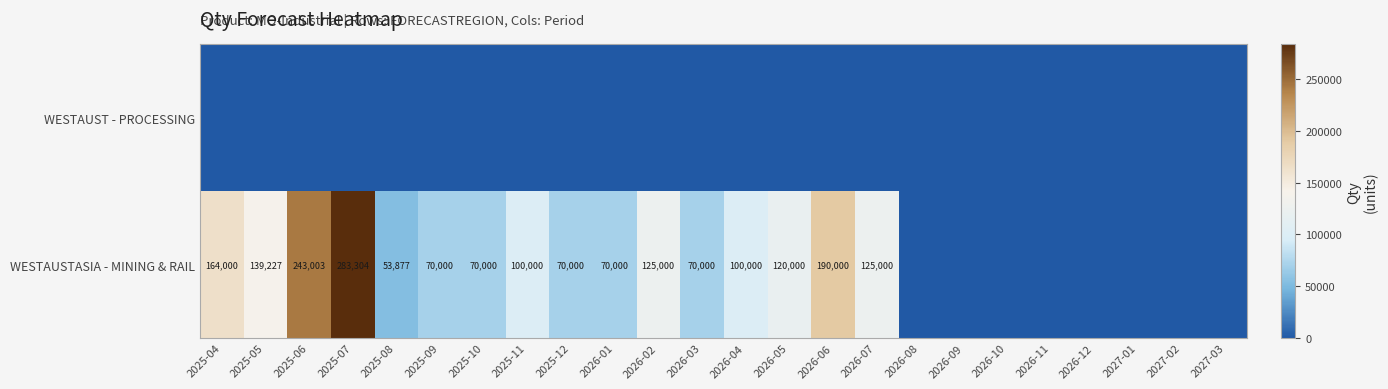

How many categories are shown in the chart?

24